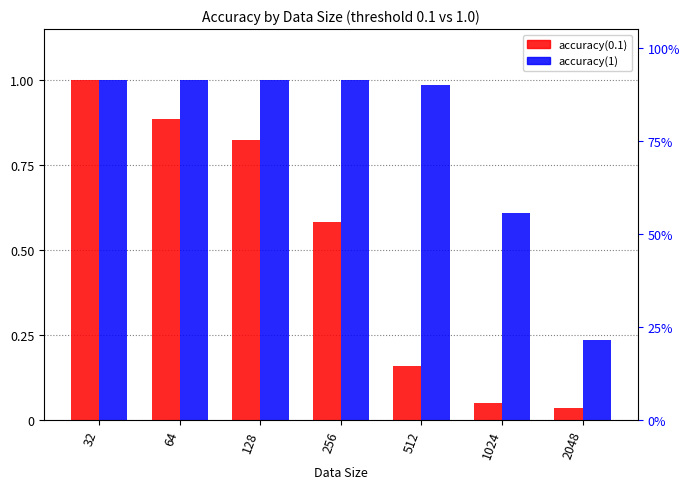

What is the greatest value displayed?

1.0